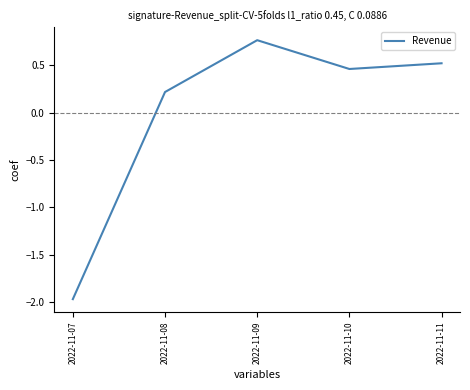

What is the difference between the values at 2022-11-08 and 2022-11-11?

0.3